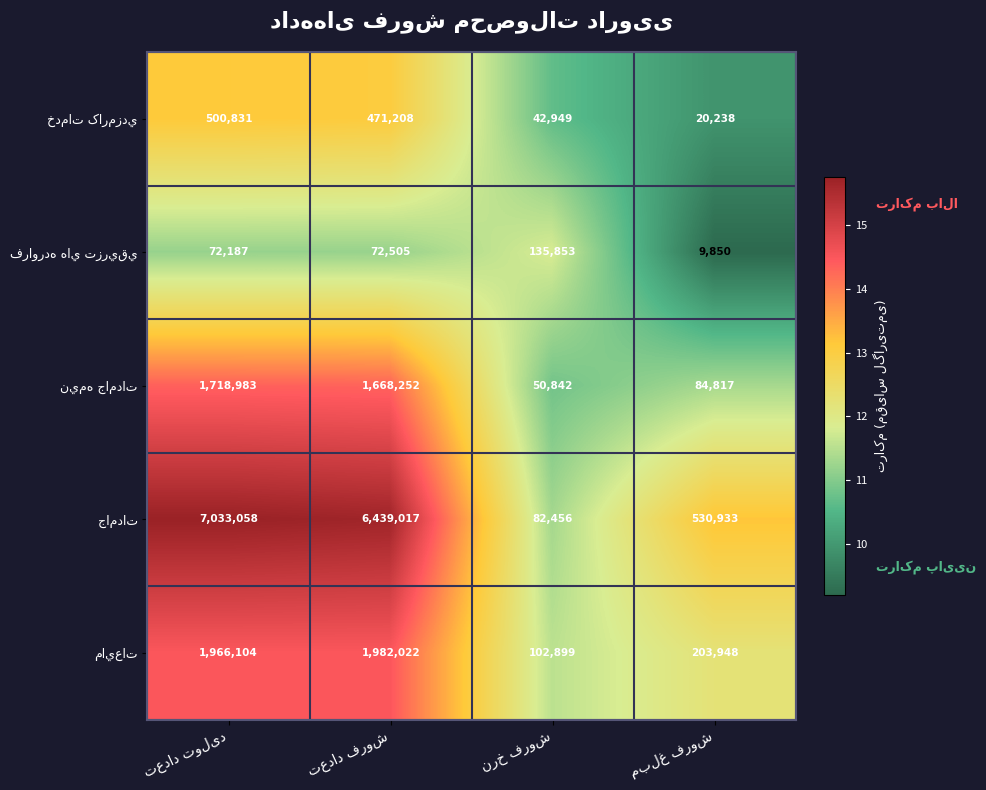

What is the maximum value shown in the chart?

7033058